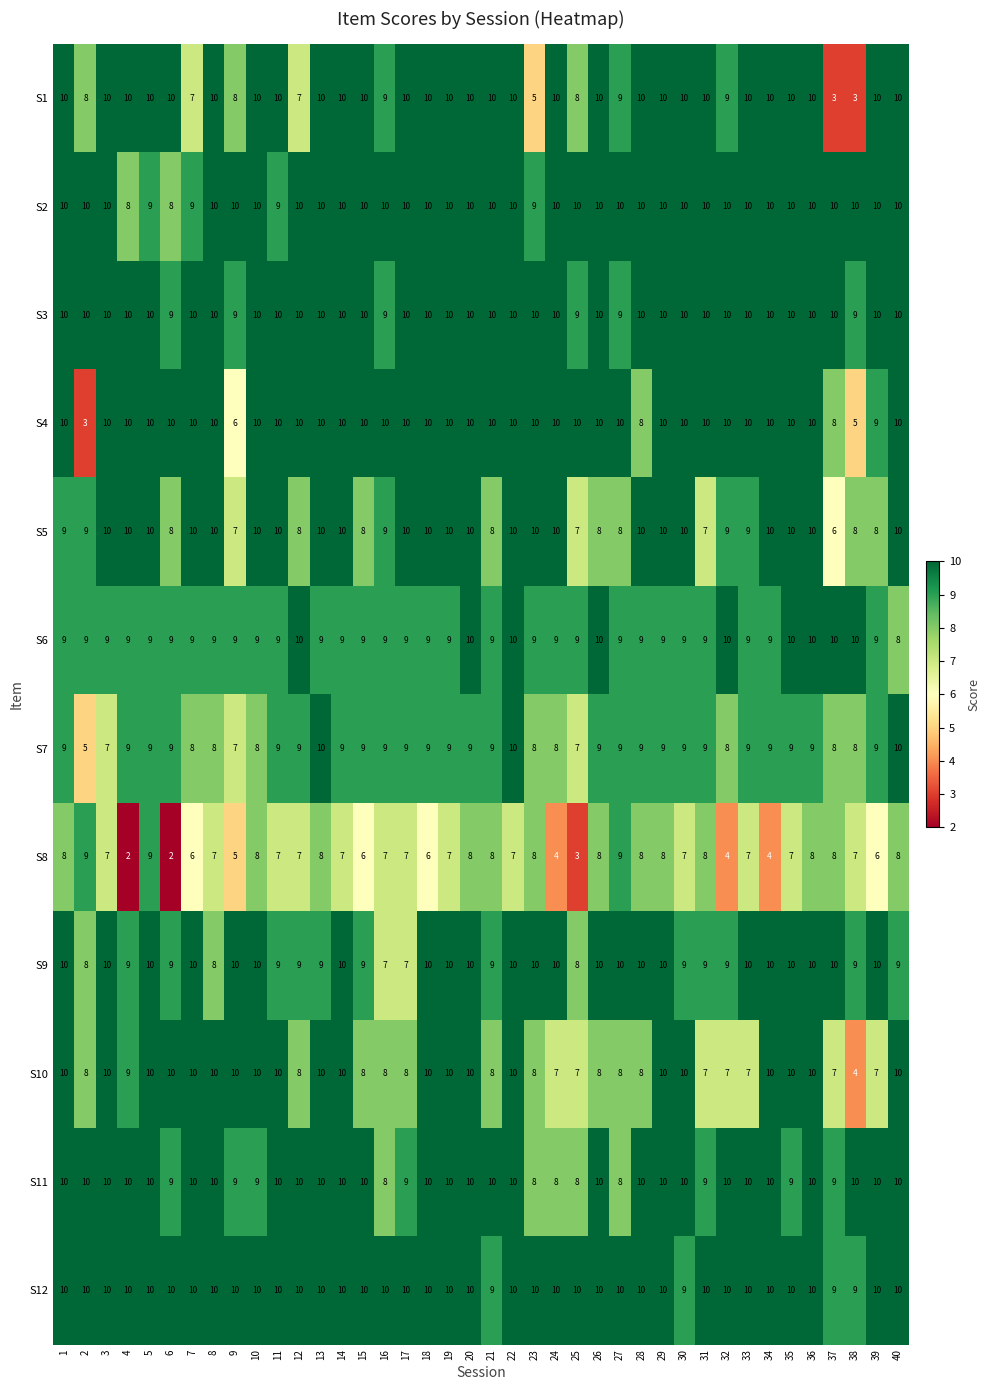

What is the average value of the S7 series?

9